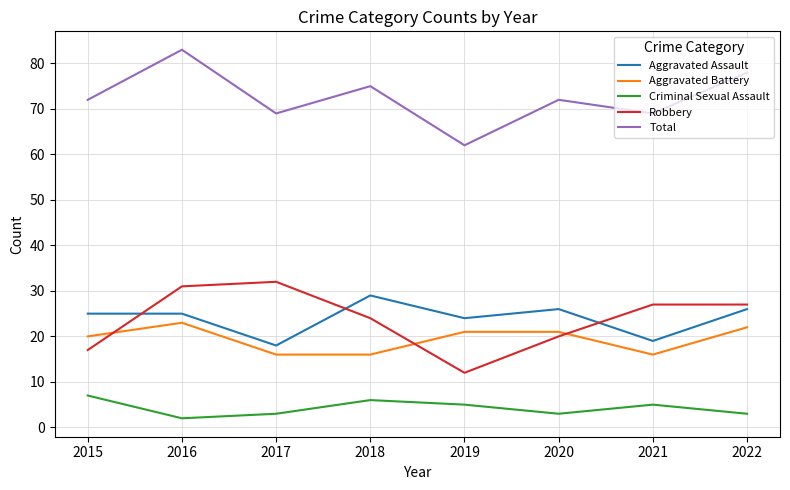

What is the difference between the highest and lowest values at 2016?

81